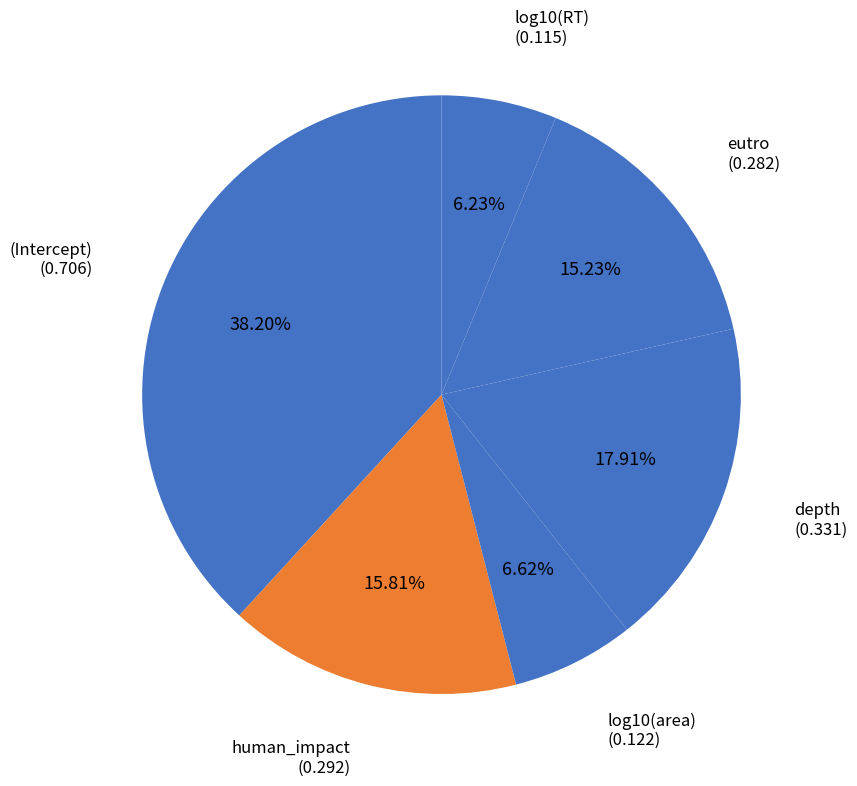

Is there a majority slice in this chart?

No